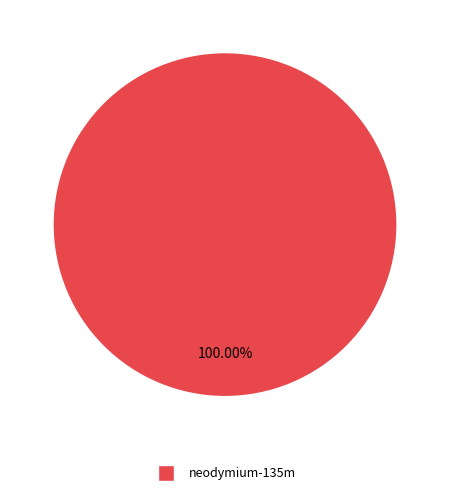

How many segments does this pie chart have?

1